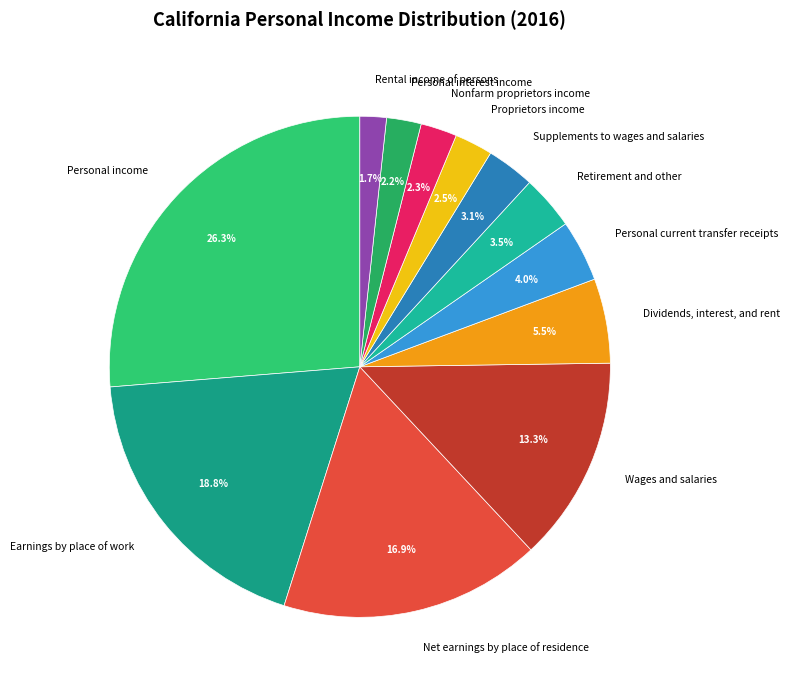

To the nearest percent, what is the combined percentage of Supplements to wages and salaries and Earnings by place of work?

22%